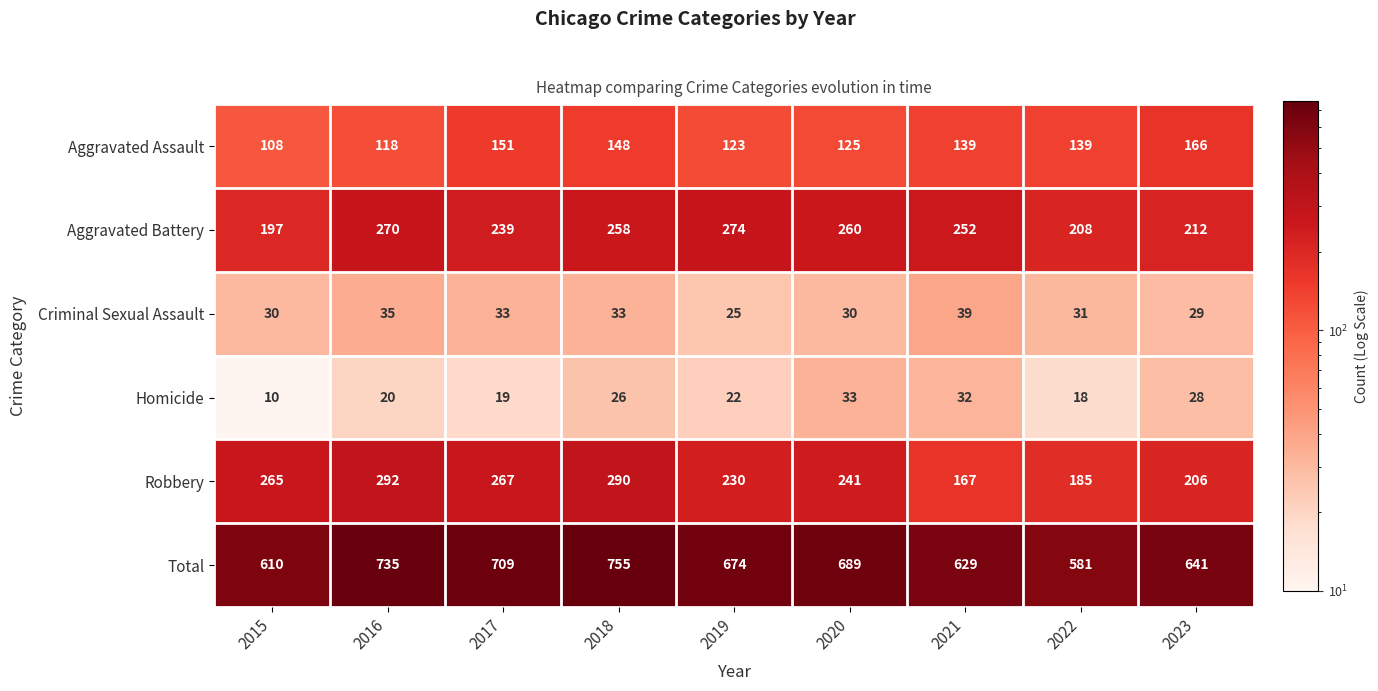

Which label corresponds to the smallest value in the chart?

2015